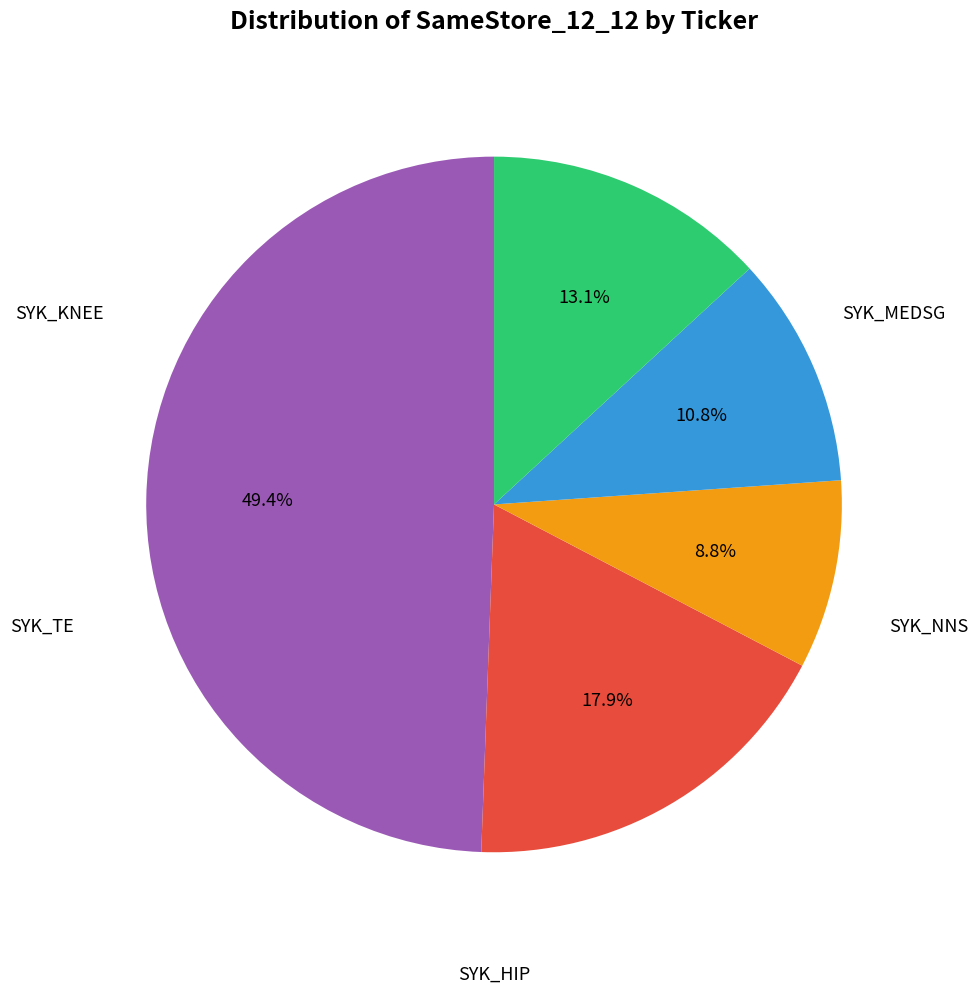

Does any single category account for the majority?

No